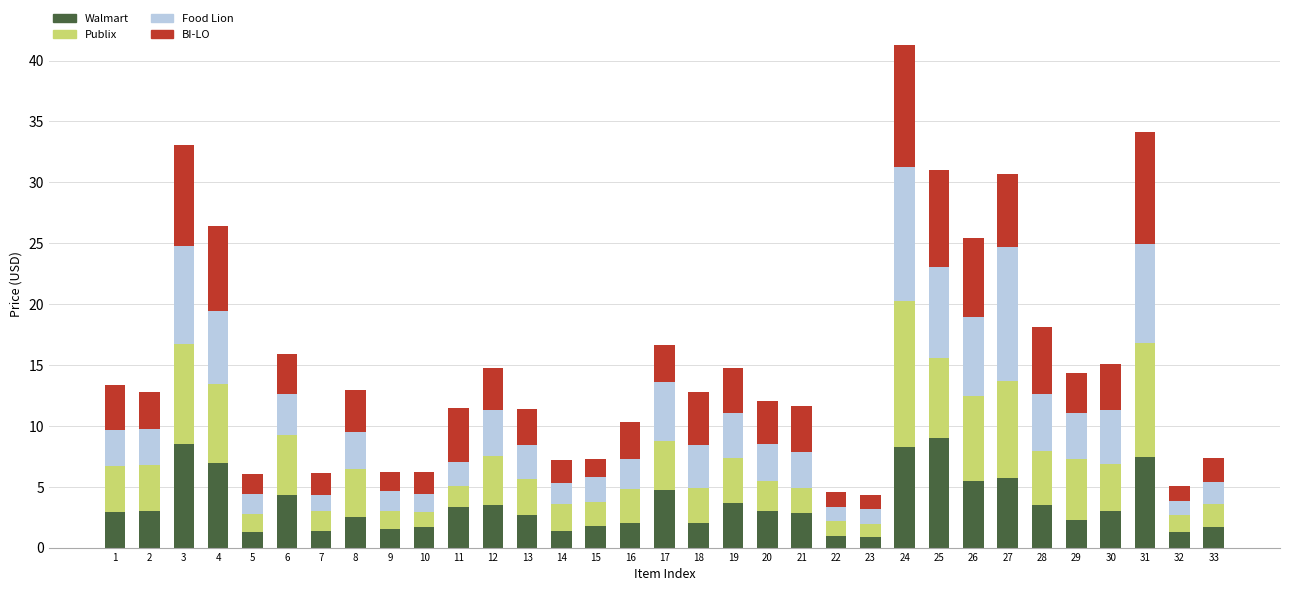

How many distinct data groups are displayed?

4